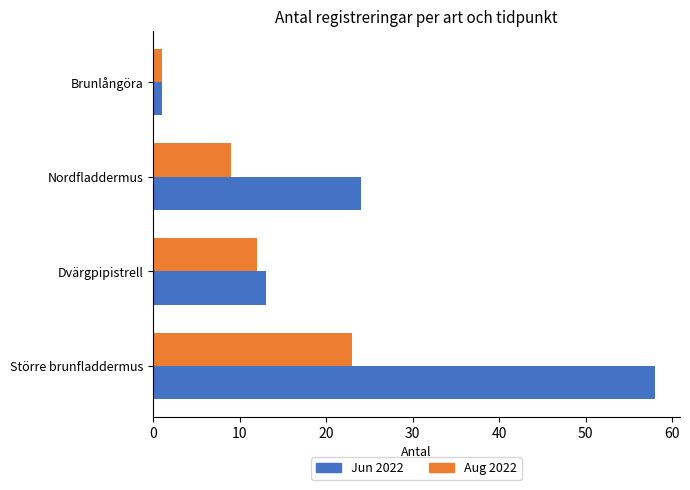

Which series has the largest total across all categories?

Jun 2022